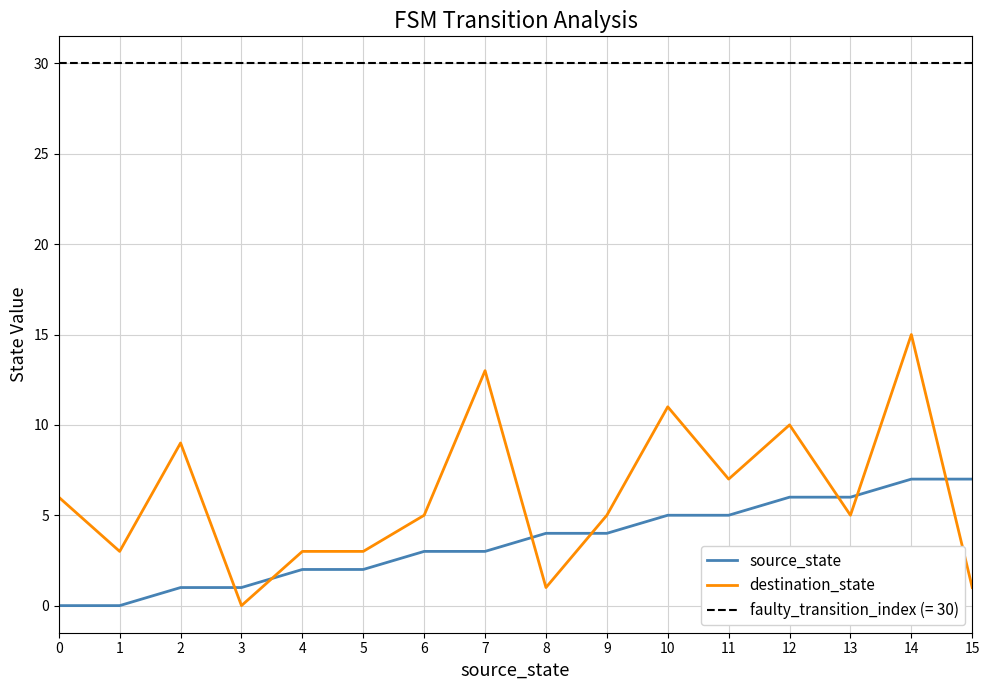

The value of source_state at 0 is 0. True or false?

True